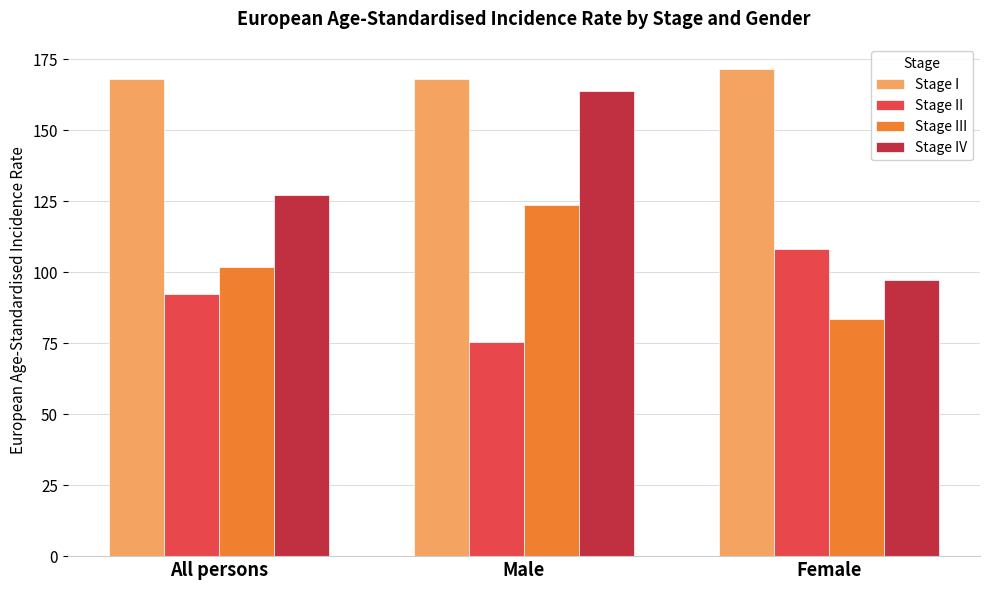

Reading right to left, extract all data points from this chart.

Stage I: 171.6	168.0	168.0
Stage II: 108.0	75.5	92.3
Stage III: 83.6	123.5	101.7
Stage IV: 97.3	163.9	127.1